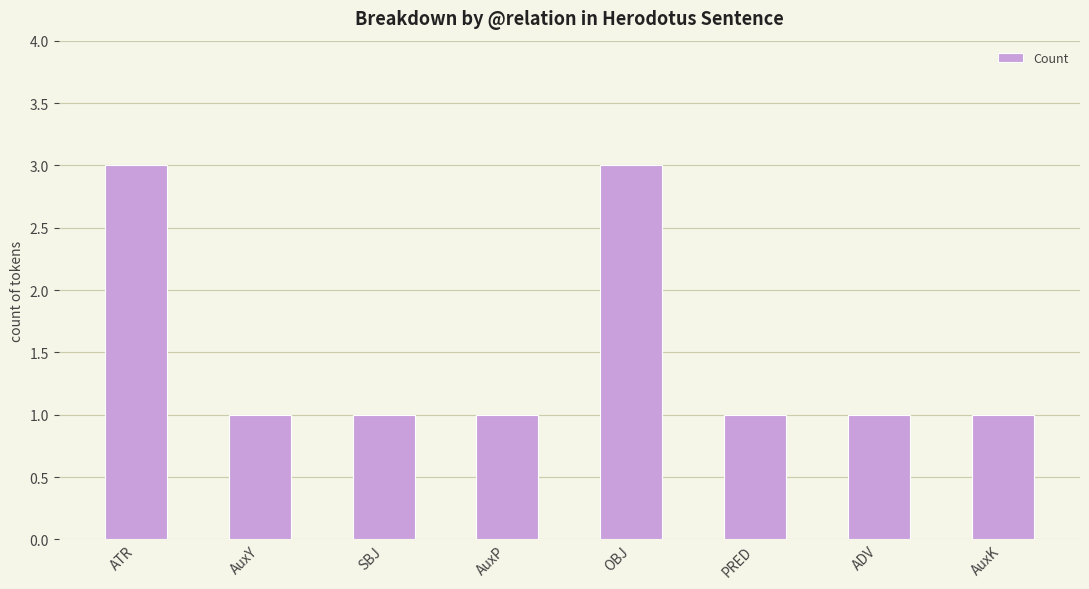

What is the label of the 4th bar from the left?

AuxP